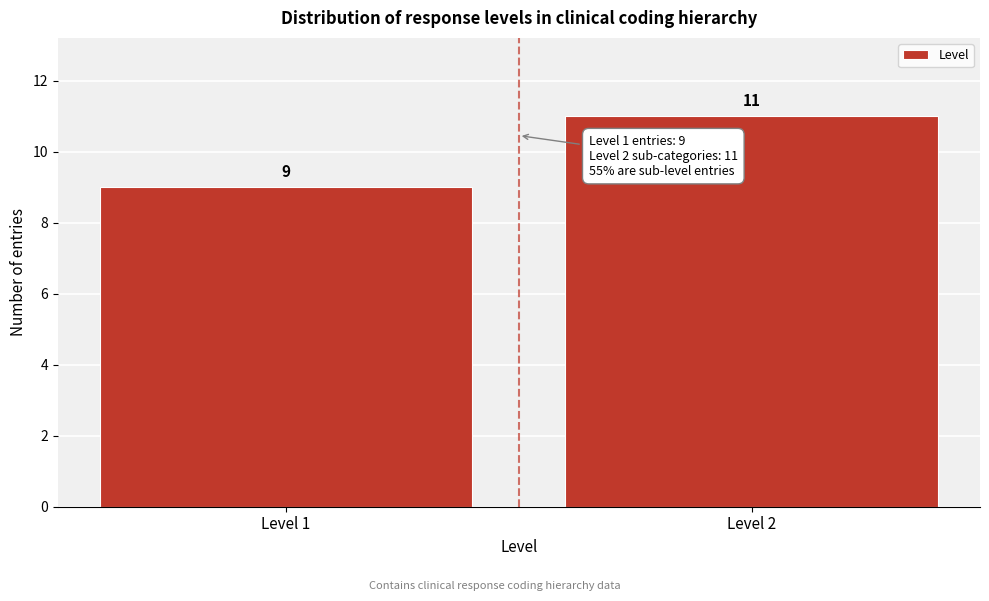

Reading left to right, extract all data points from this chart.

9	11